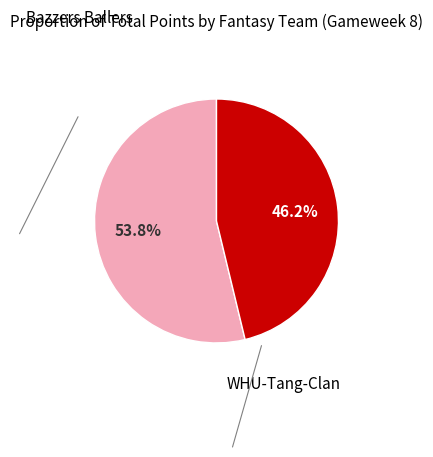

Is there any slice that represents more than half of the pie?

Yes